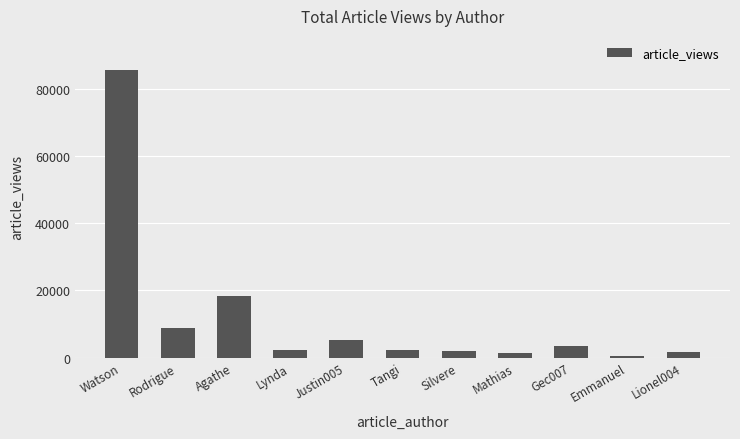

Which category has the lowest value across all series?

Emmanuel